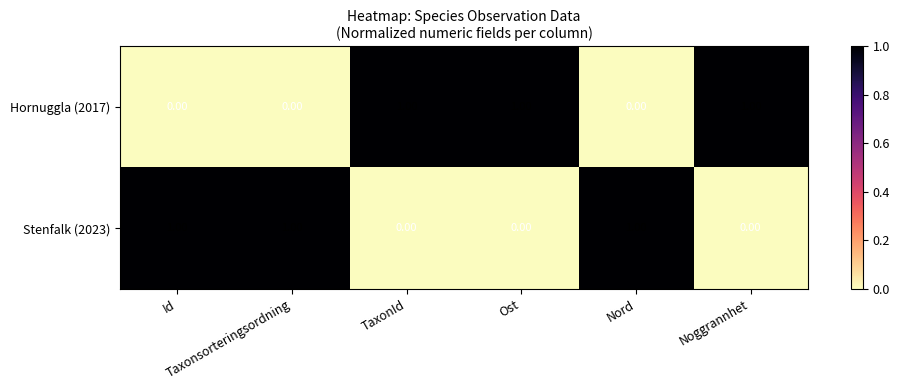

What is the sum of all Stenfalk (2023) values?

3